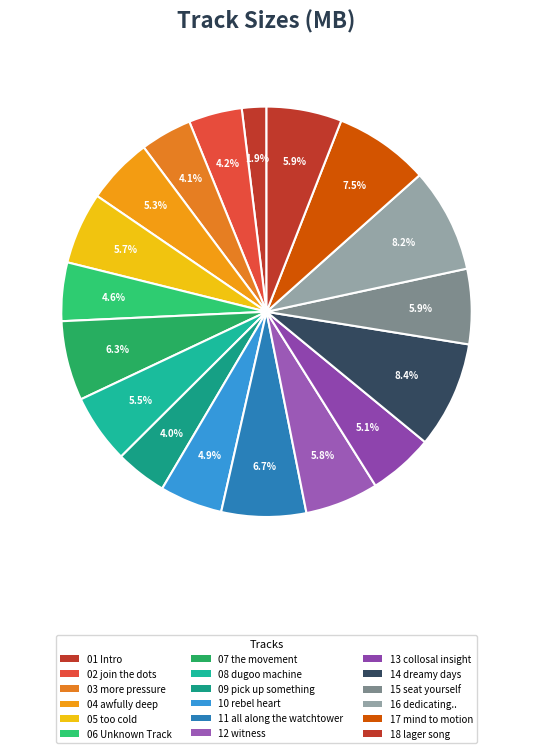

True or false: 05 too cold accounts for 1% of the total.

False